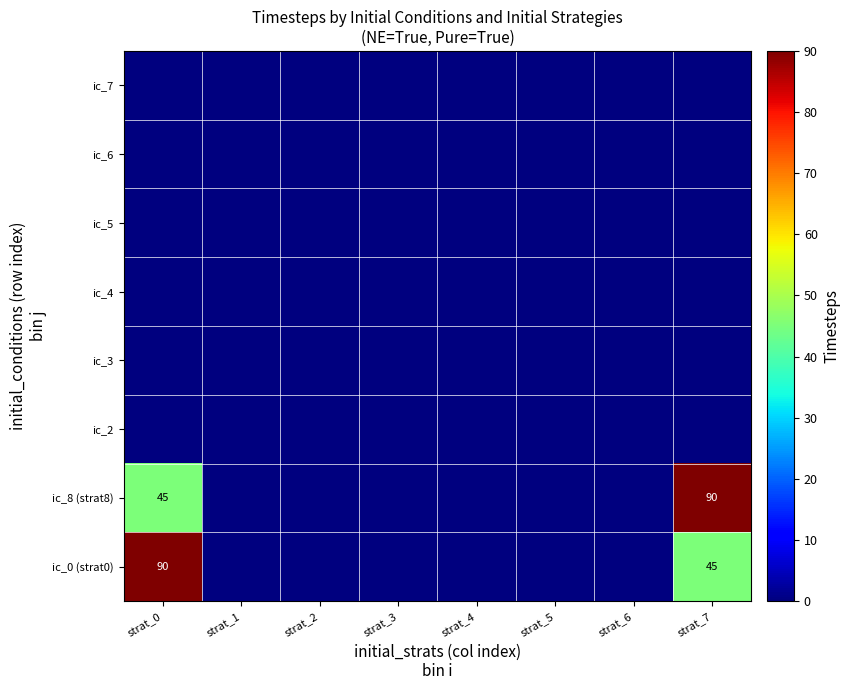

Between strat_0 and strat_6, which series saw the biggest shift?

ic_0 (strat0)